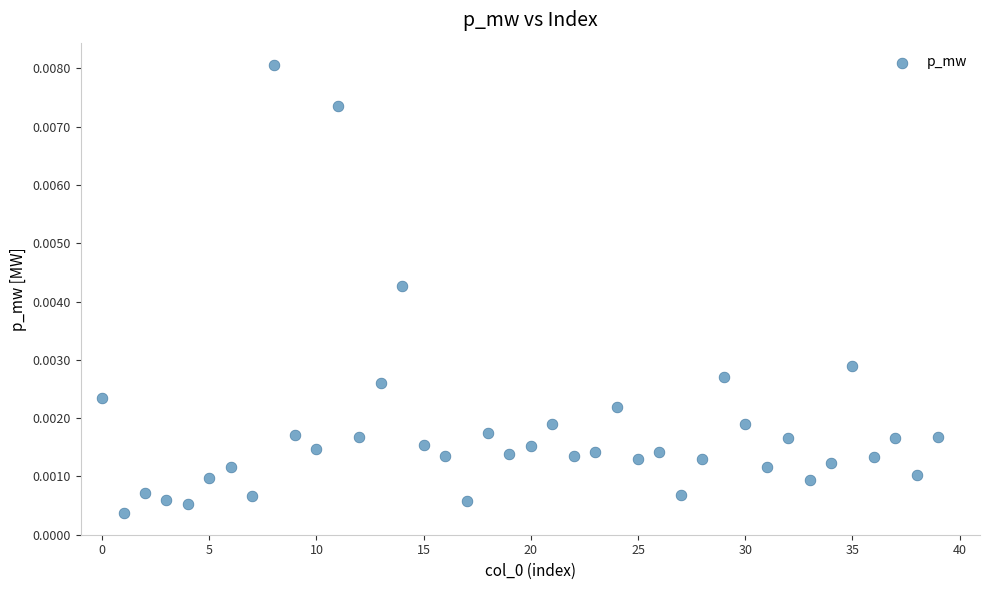

How many points are shown in the scatter plot?

40